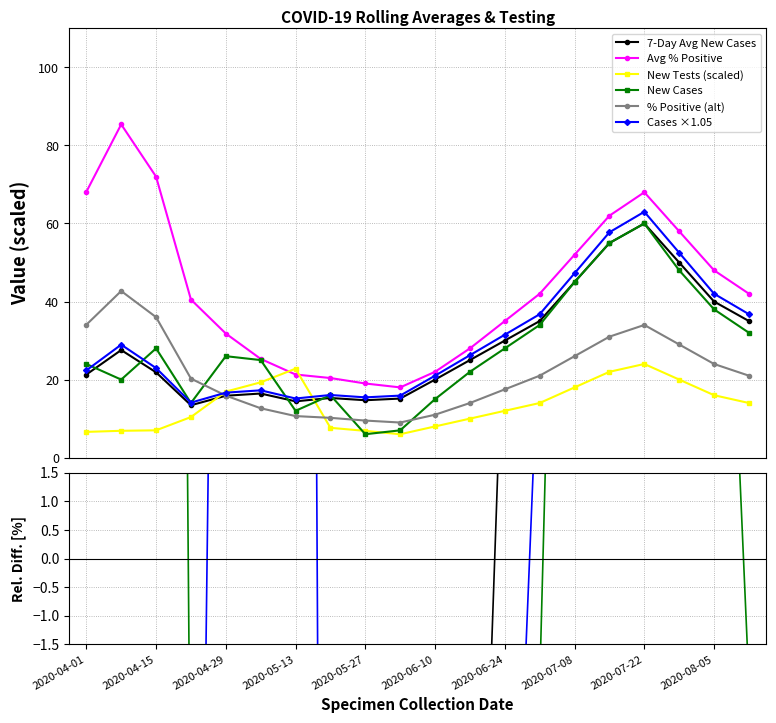

Is the value of 7-Day Avg New Cases at 2020-07-29 greater than the value of New Cases at 2020-08-05?

Yes